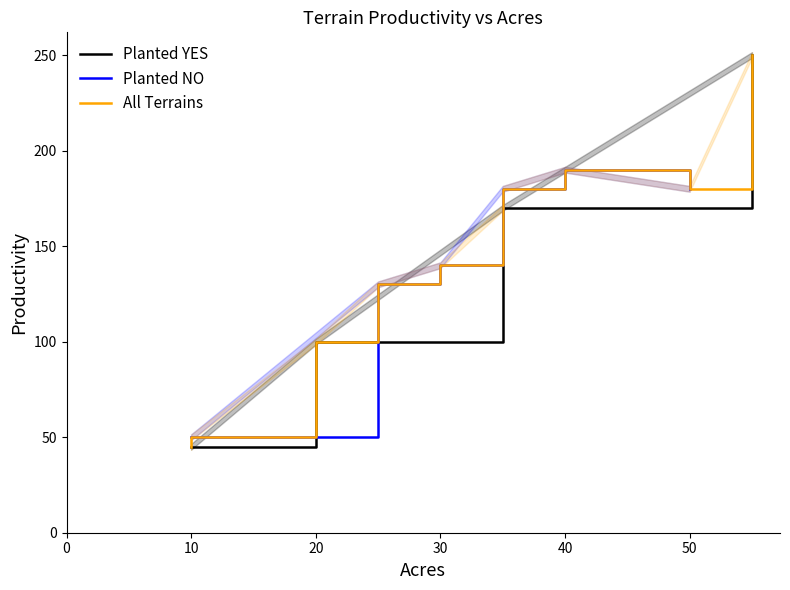

Is it true that Planted NO equals 130 at 25?

True